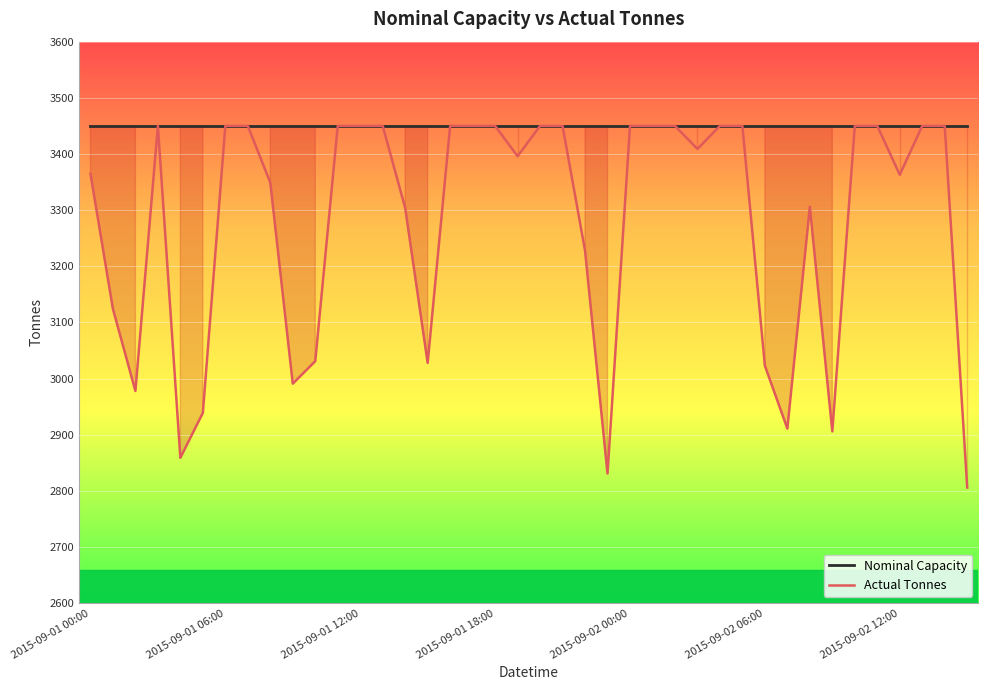

Does the chart have visible grid lines?

Yes